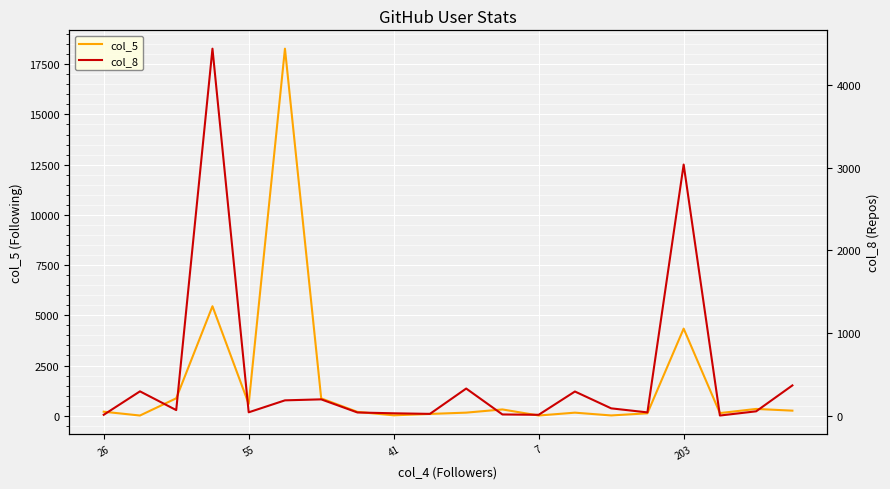

Between 55 and 7, which series saw the biggest shift?

col_5